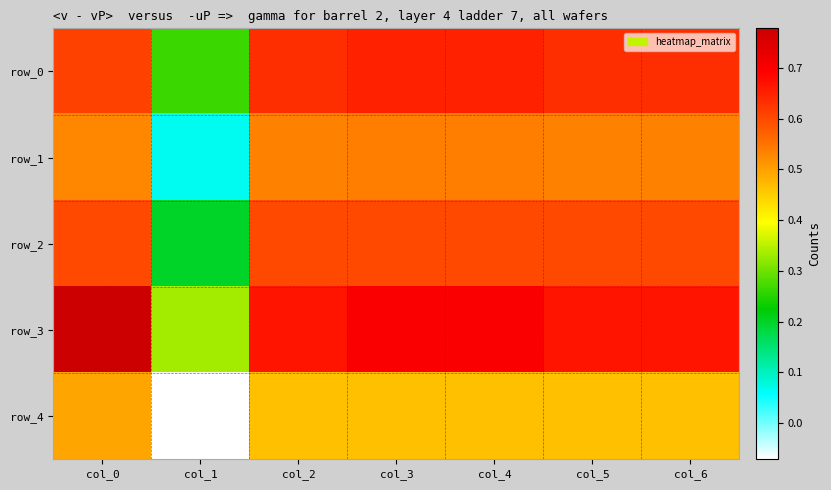

Rank the categories by row_0 value from highest to lowest.

col_3, col_4, col_2, col_5, col_6, col_0, col_1